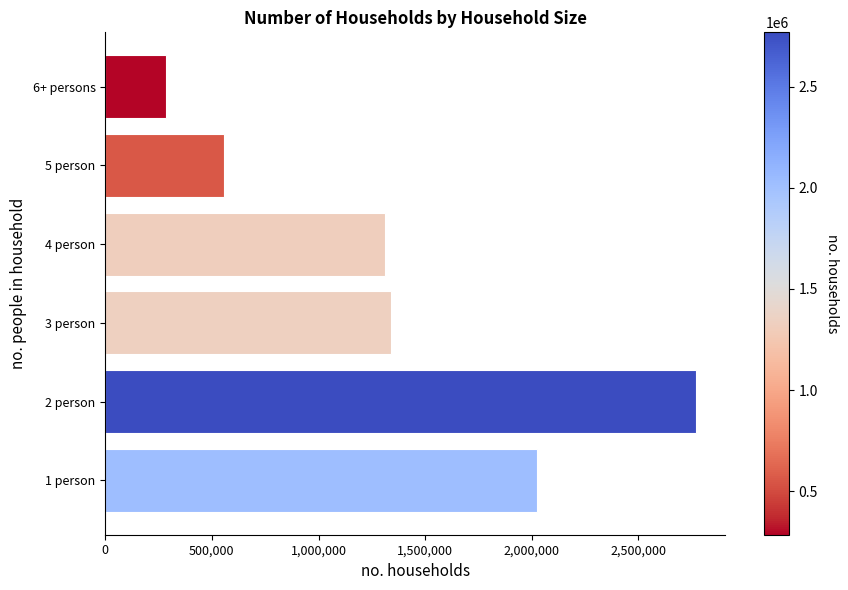

What is the difference between the maximum and second lowest values?

2211024